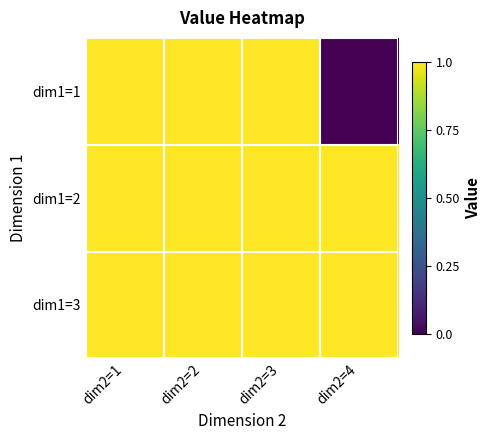

Reading left to right, list all the values displayed in this chart.

dim1=1: dim2=1=1	dim2=2=1	dim2=3=1	dim2=4=0
dim1=2: dim2=1=1	dim2=2=1	dim2=3=1	dim2=4=1
dim1=3: dim2=1=1	dim2=2=1	dim2=3=1	dim2=4=1